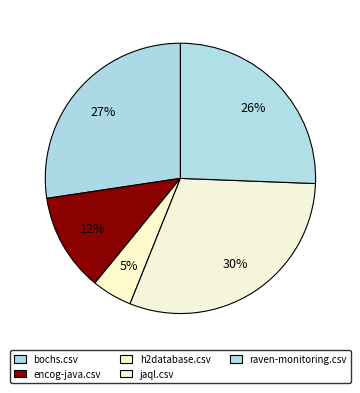

What is the change in value from h2database.csv to raven-monitoring.csv?

+1254.5